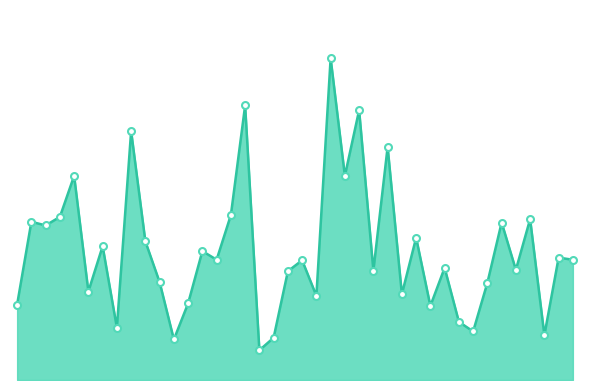

What is the value of the 34th point from the left?

4692